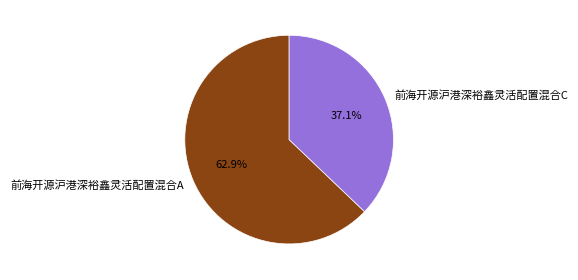

What portion of the pie excludes 前海开源沪港深裕鑫灵活配置混合C?

62.9%